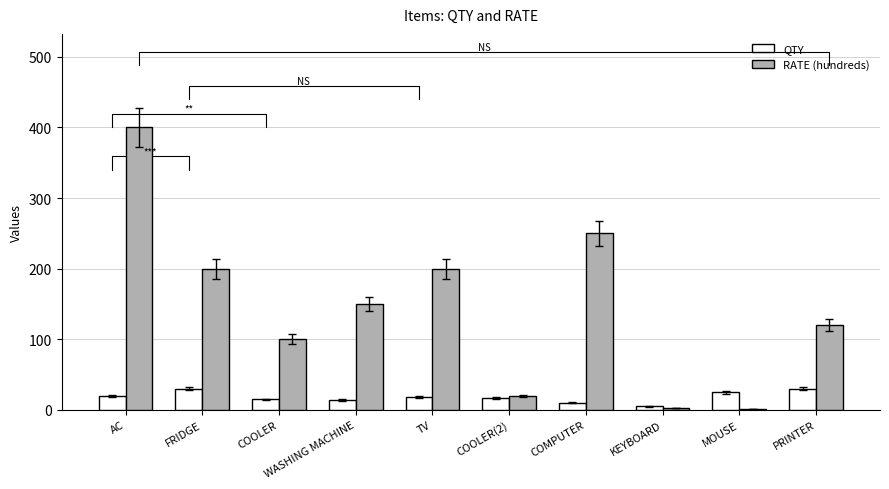

Are the bars grouped side by side (vs. stacked)?

Yes